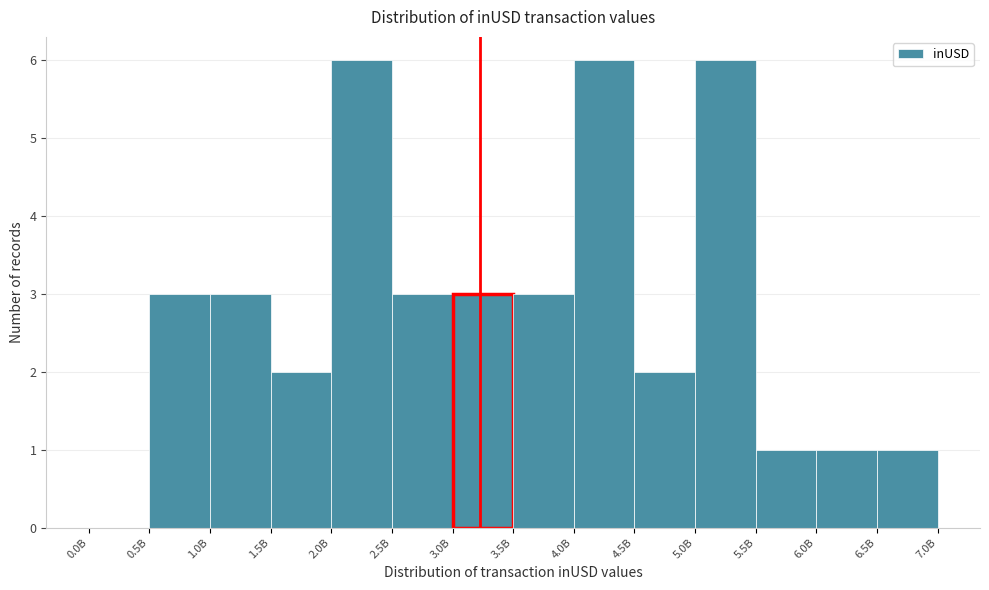

Reading left to right, what are all the values shown in this chart?

0.0B=0	0.5B=3	1.0B=3	1.5B=2	2.0B=6	2.5B=3	3.0B=3	3.5B=3	4.0B=6	4.5B=2	5.0B=6	5.5B=1	6.0B=1	6.5B=1